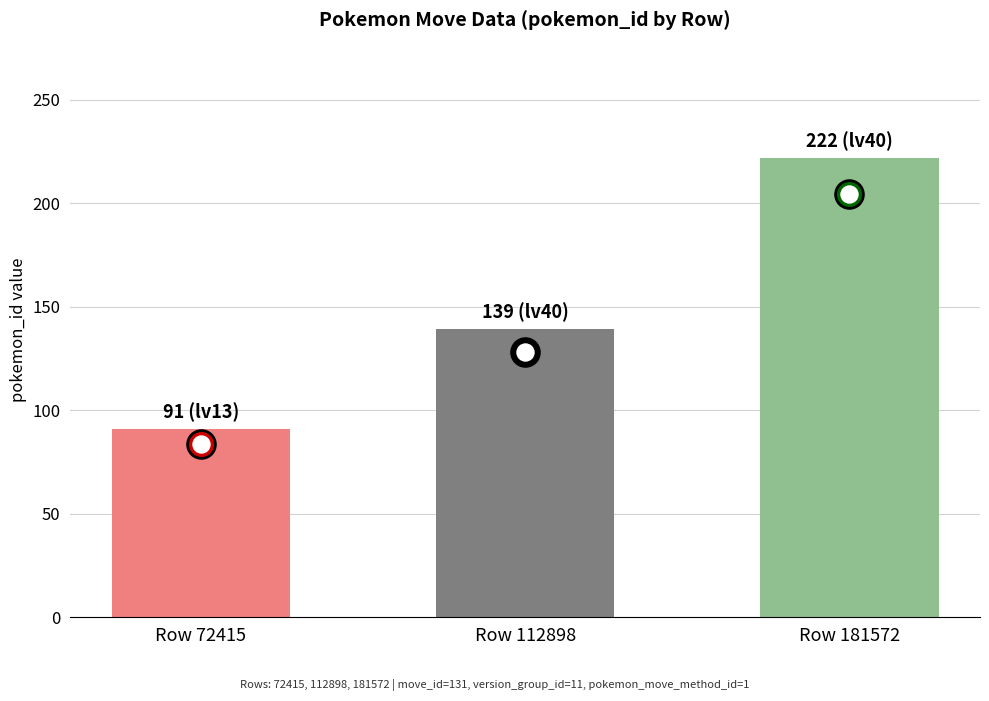

What is the ratio of the value at Row 112898 to the value at Row 181572?

0.6